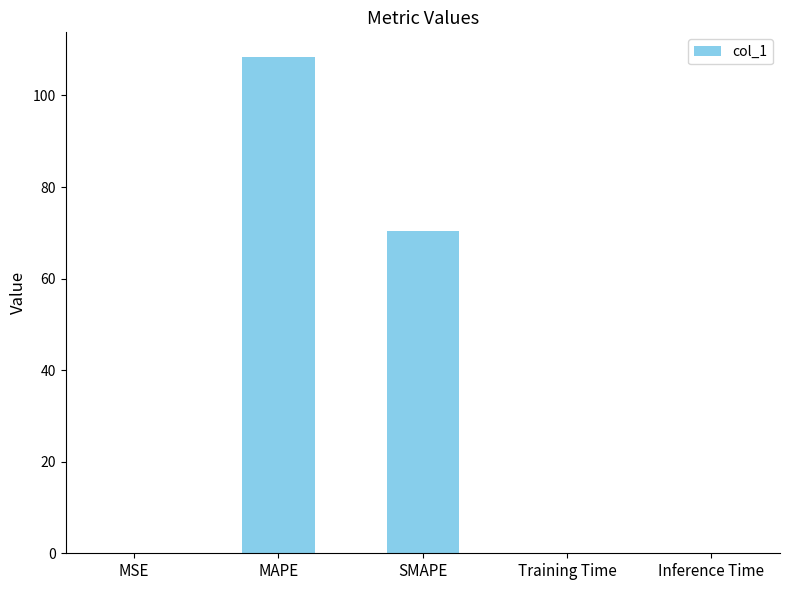

Which has a higher value, MSE or SMAPE?

SMAPE